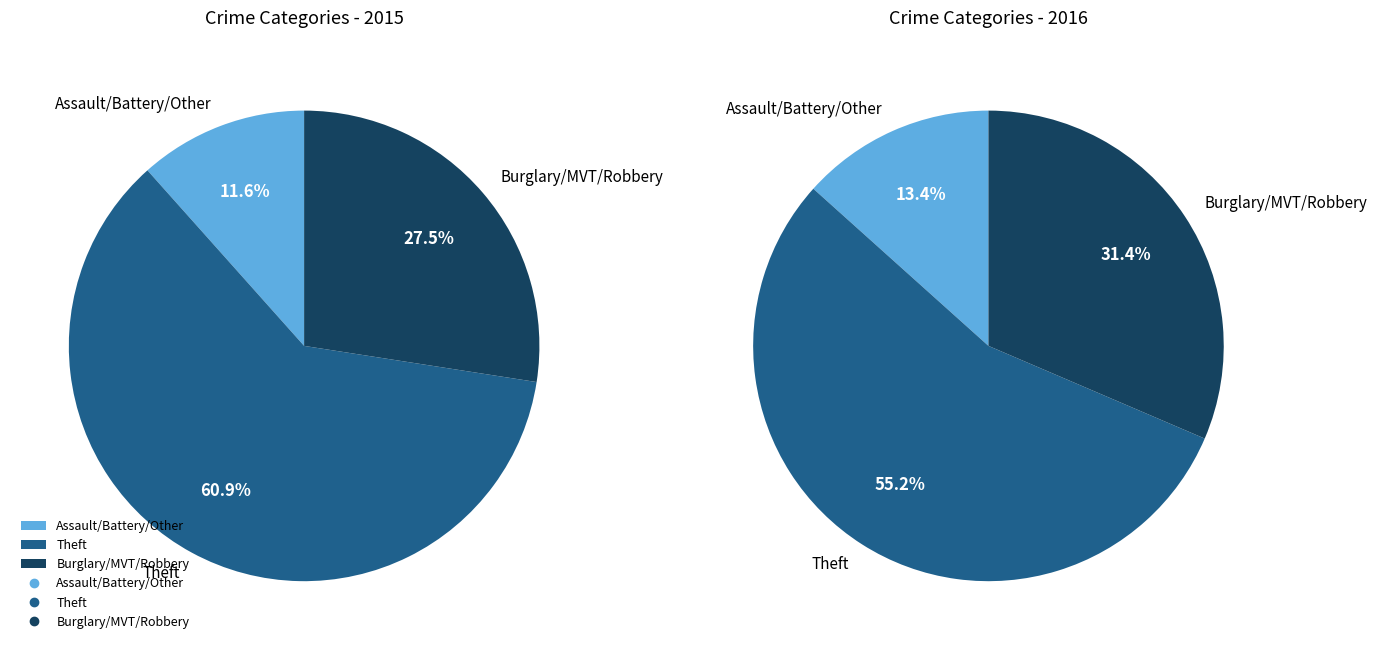

Which slice is the largest?

Theft